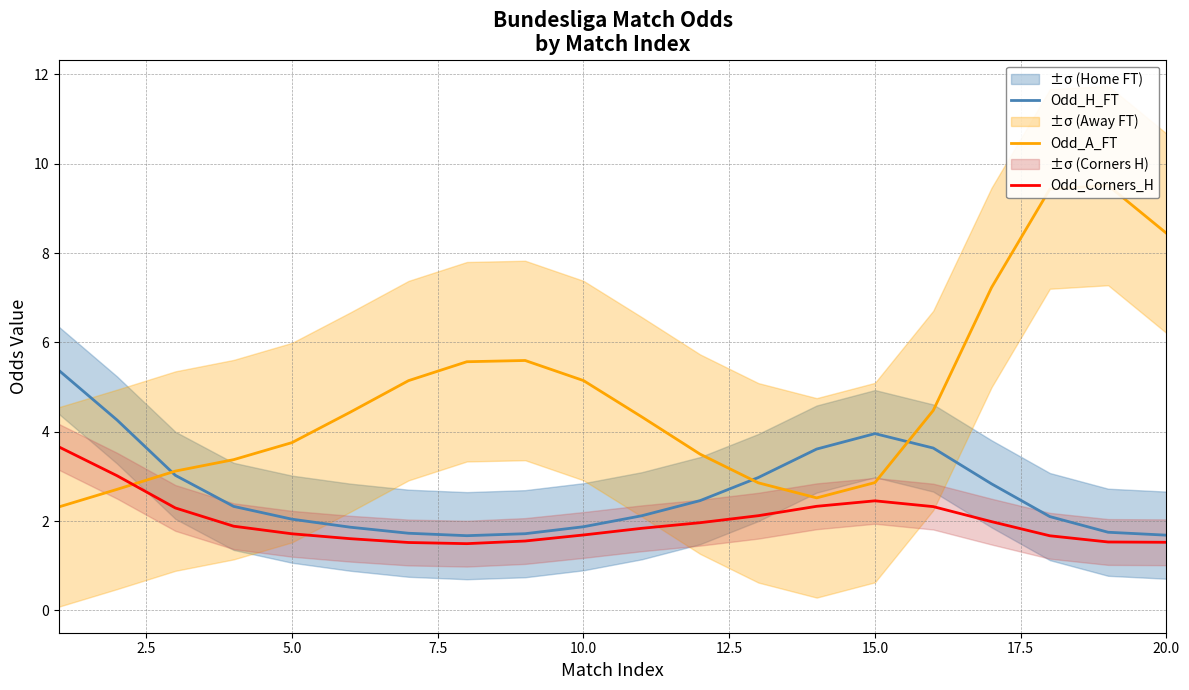

What is the sum of all Odd_A_FT values?

96.3